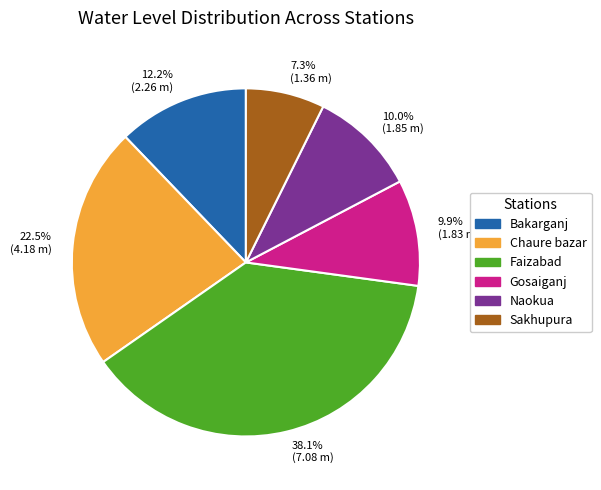

Count the number of slices in the pie.

6